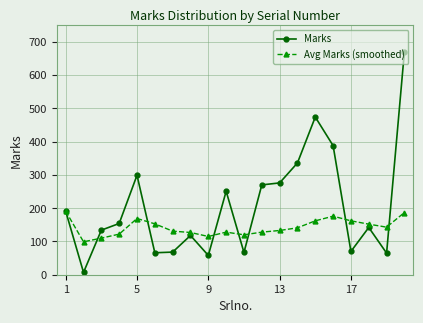

List the series in order of their overall mean, lowest first.

Avg Marks (smoothed), Marks